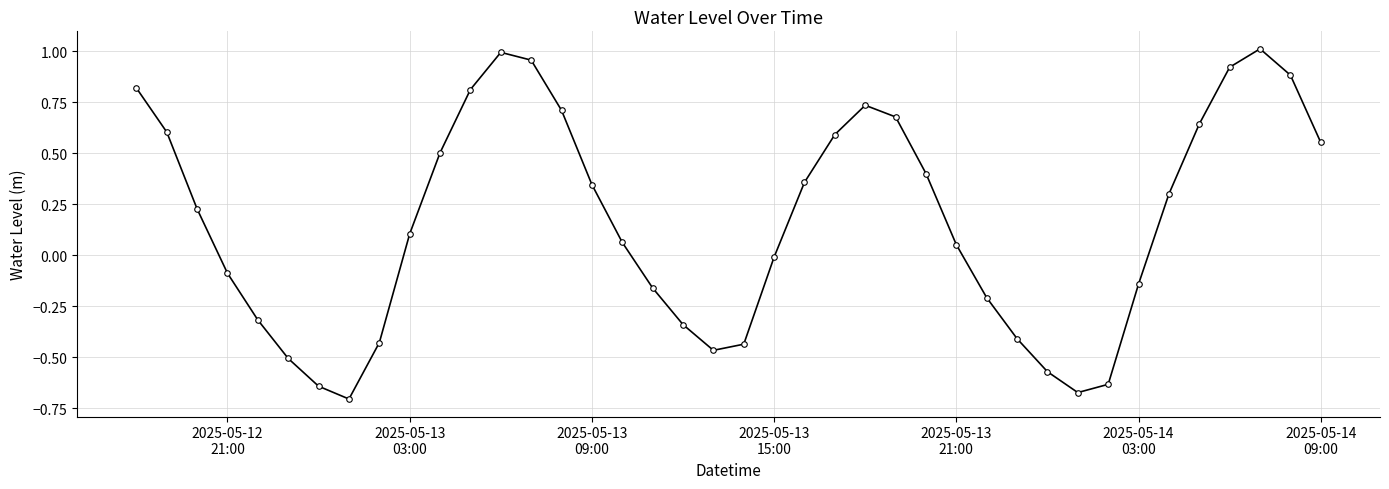

How many points are lower than both their immediate neighbors (excluding endpoints)?

3